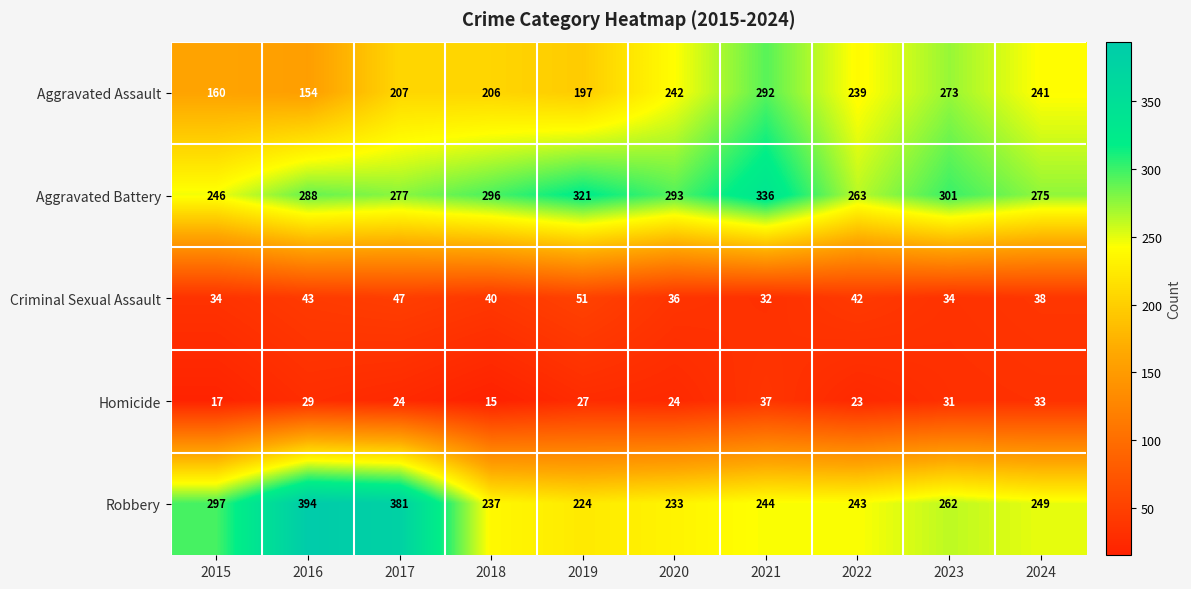

Which series has the largest range (max minus min)?

Robbery